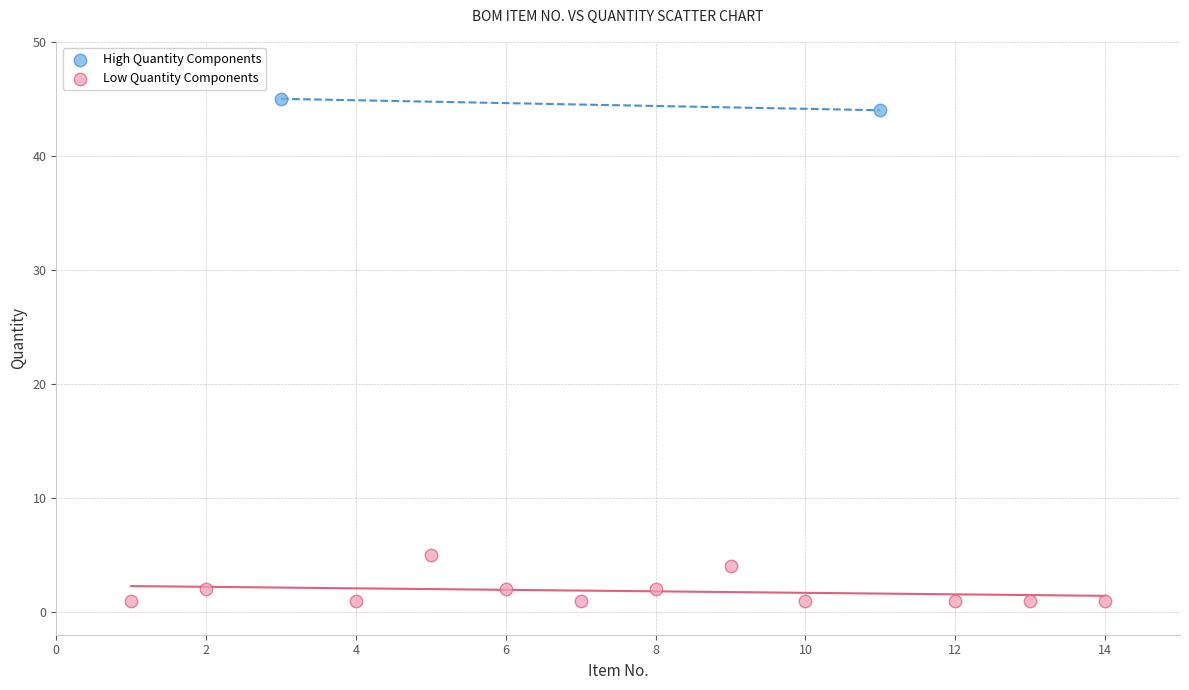

Which series contains the highest Y value?

High Quantity Components